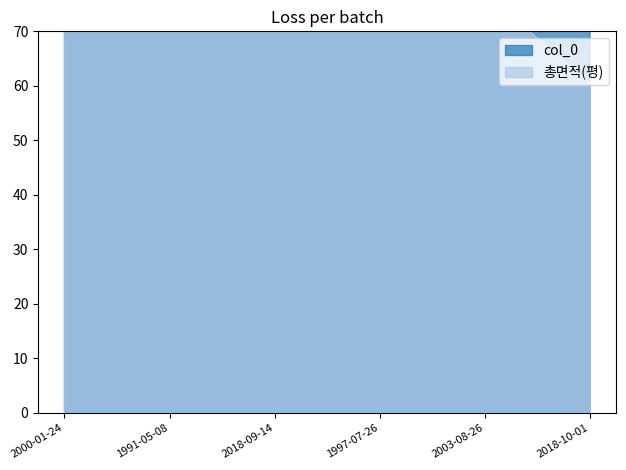

What is the maximum value shown in the chart?

50773.0